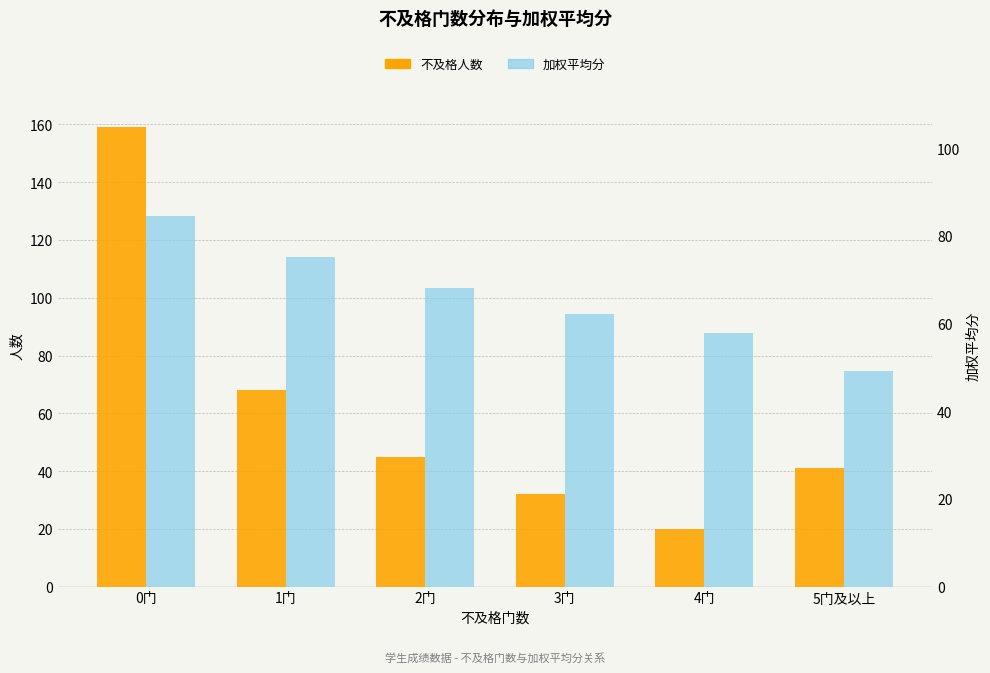

What is the difference between the highest and lowest values at 4门?

37.8